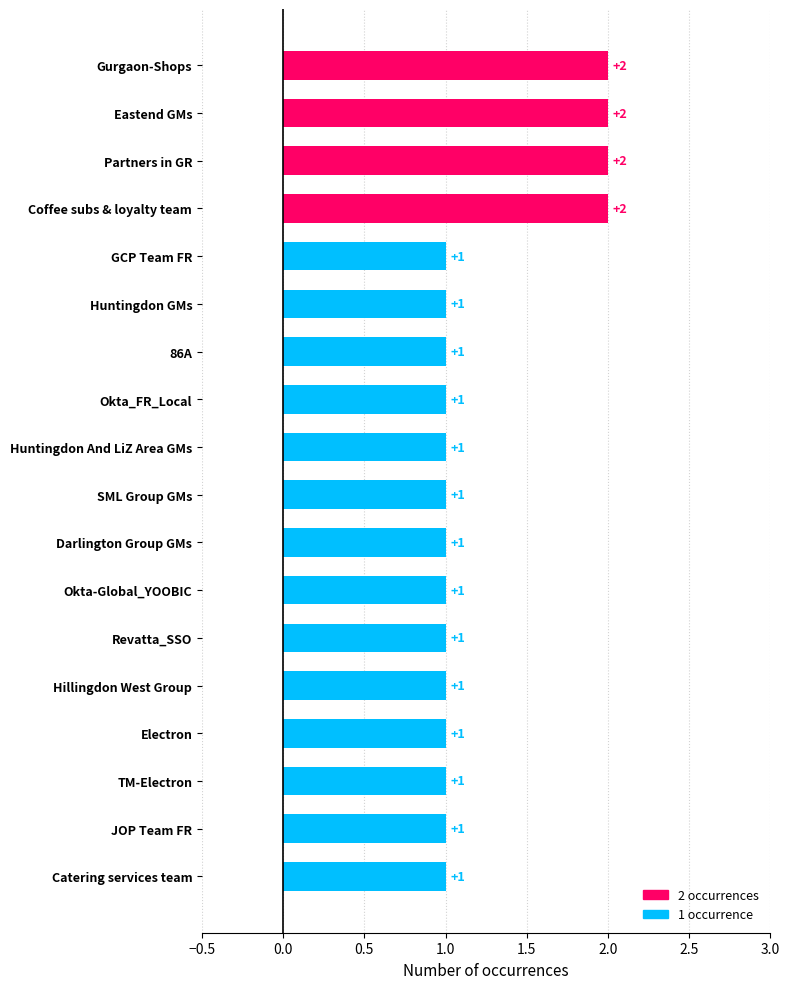

How many bars are there in total?

18